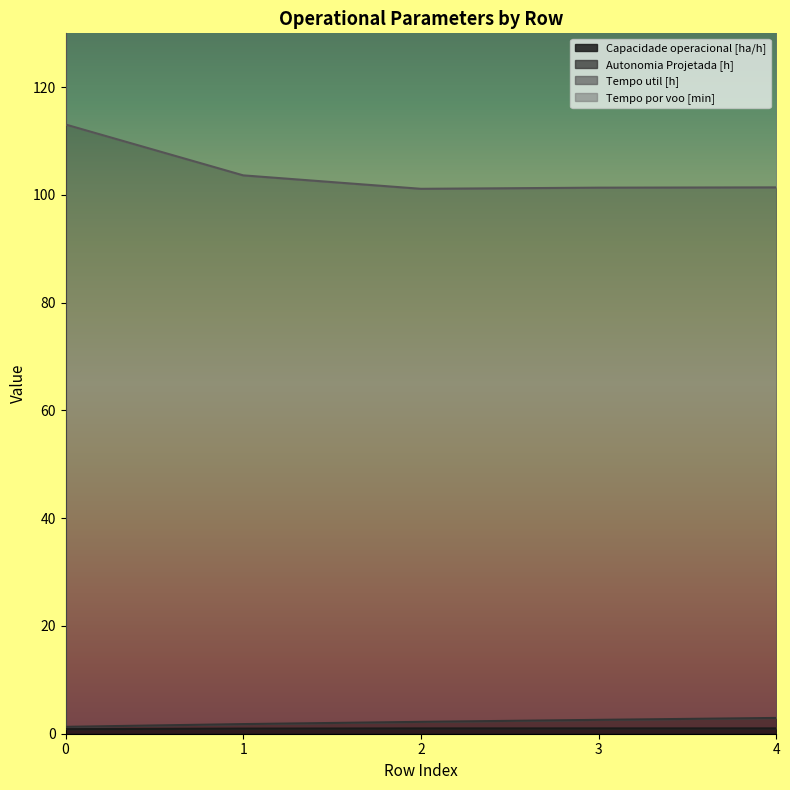

What is the sum of all Capacidade operacional [ha/h] values?

4.8